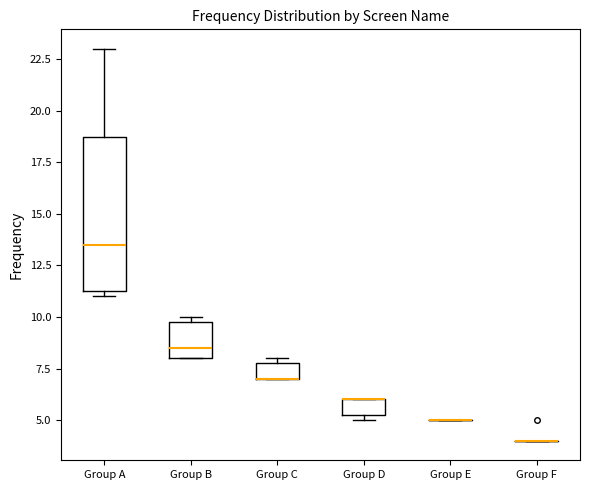

Reading left to right, read every box against the y-axis: the position of its median line, the range the box covers, and the ends of its whiskers. The values are not printed on the chart, so give them approximately, as read against the axis.

Group A: median 13.5, box 11.5 to 19.0, whiskers 11.0 to 23.0
Group B: median 8.5, box 8.0 to 10.0, whiskers 8.0 to 10.0 (just above the box's upper edge)
Group C: median 7.0 (drawn on the box's lower edge), box 7.0 to 8.0, whiskers 7.0 to 8.0 (just above the box's upper edge)
Group D: median 6.0 (drawn on the box's upper edge), box 5.5 to 6.0, whiskers 5.0 to 6.0
Group E: box collapsed to a line at 5.0, whiskers 5.0 to 5.0
Group F: box collapsed to a line at 4.0, whiskers 4.0 to 4.0